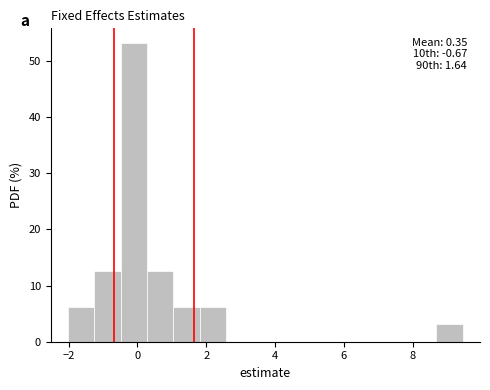

Read against the x-axis, roughly where is the centre of the tallest bar?

-0.2